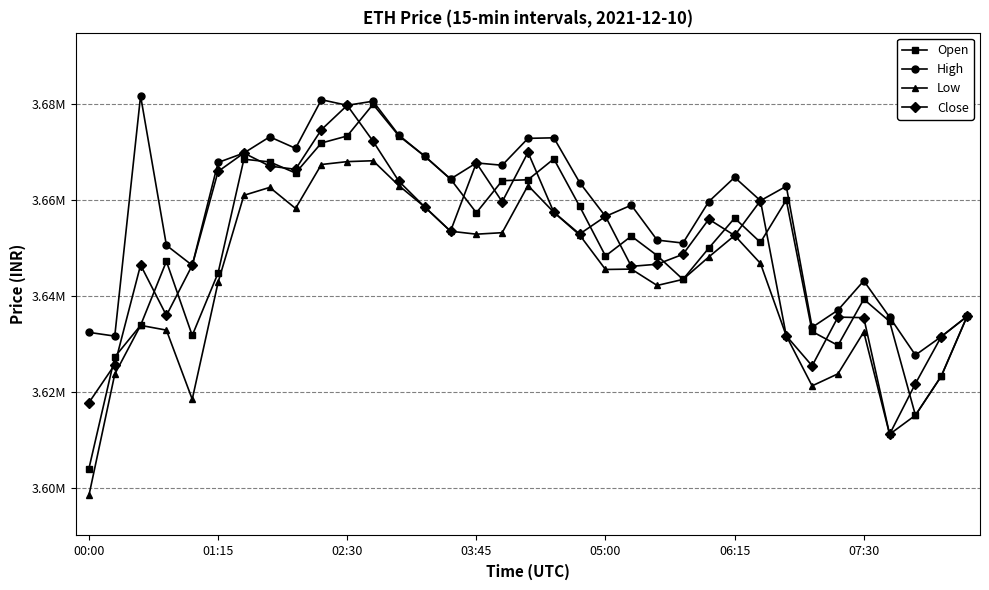

What are all the series names shown in the legend?

Open, High, Low, Close